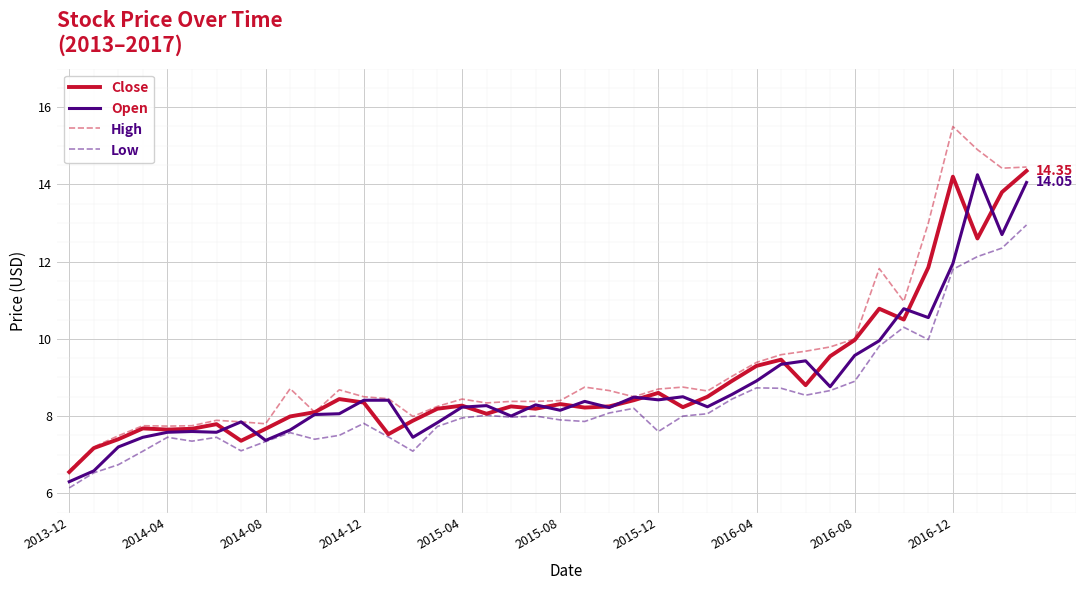

True or false: High and Low intersect in this chart.

False